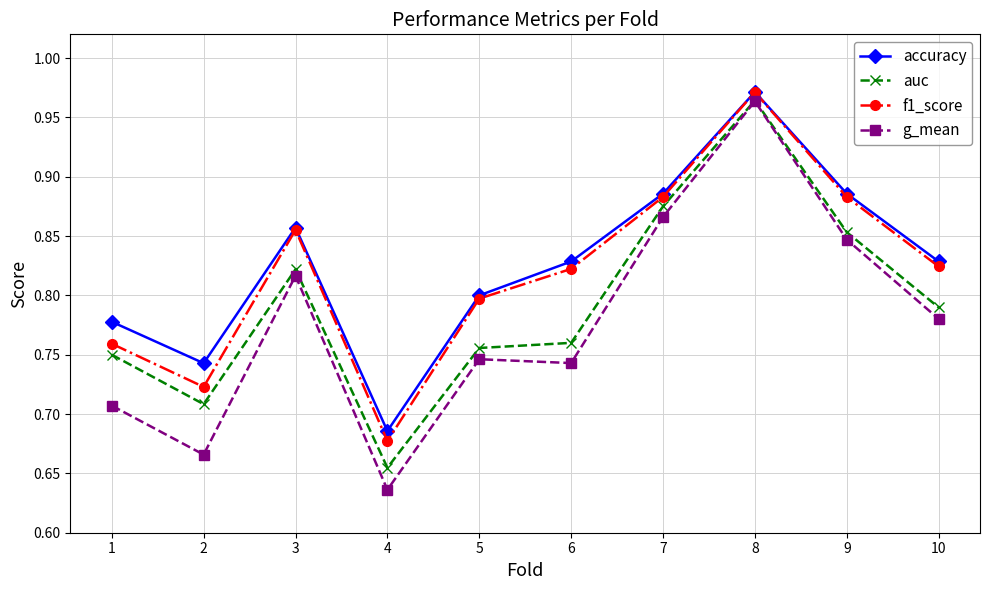

At which category is the sum across all series the highest?

8